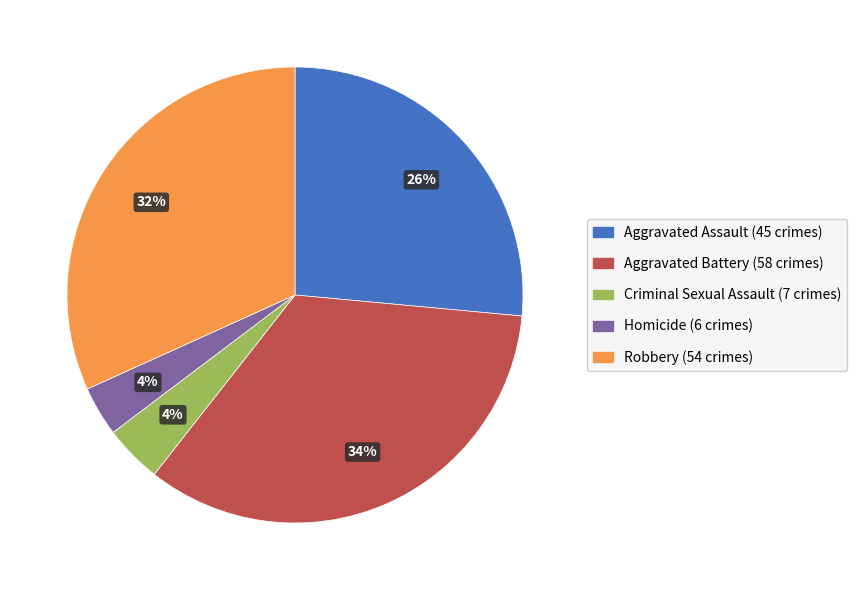

To the nearest percent, what is the difference between the Homicide and Robbery slice percentages?

28%